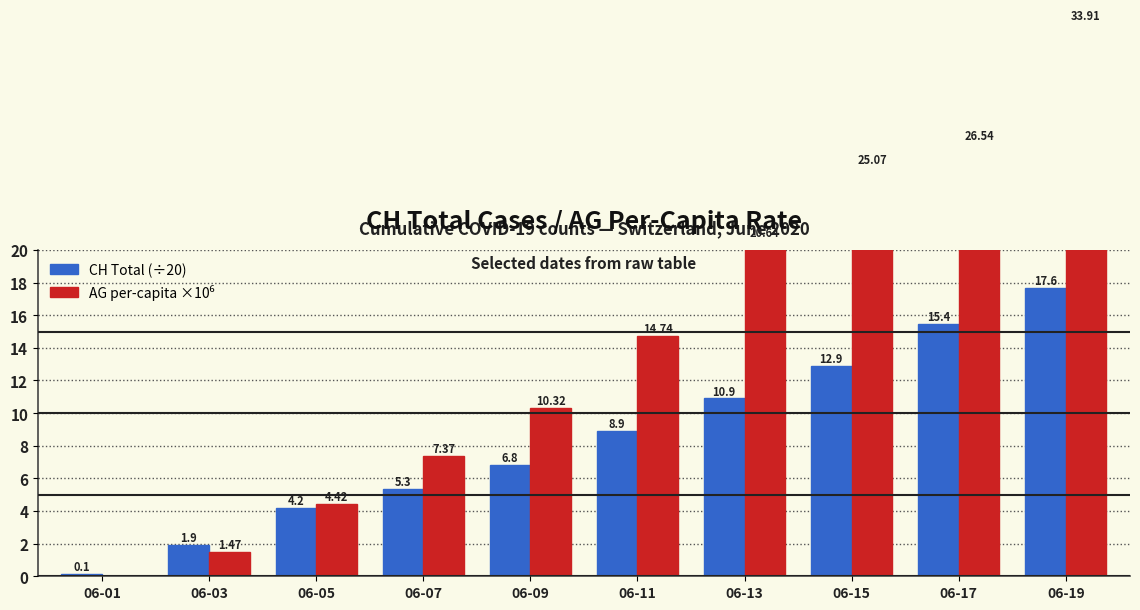

What is the value of the AG (per capita ×10⁶) bar at the 9th from the left?

26.5